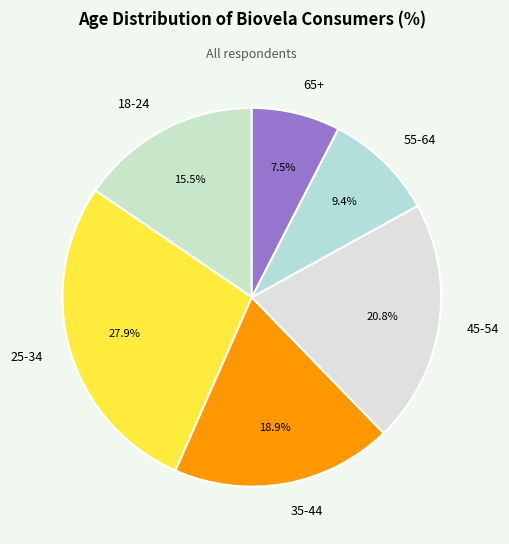

How many slices are in this pie chart?

6